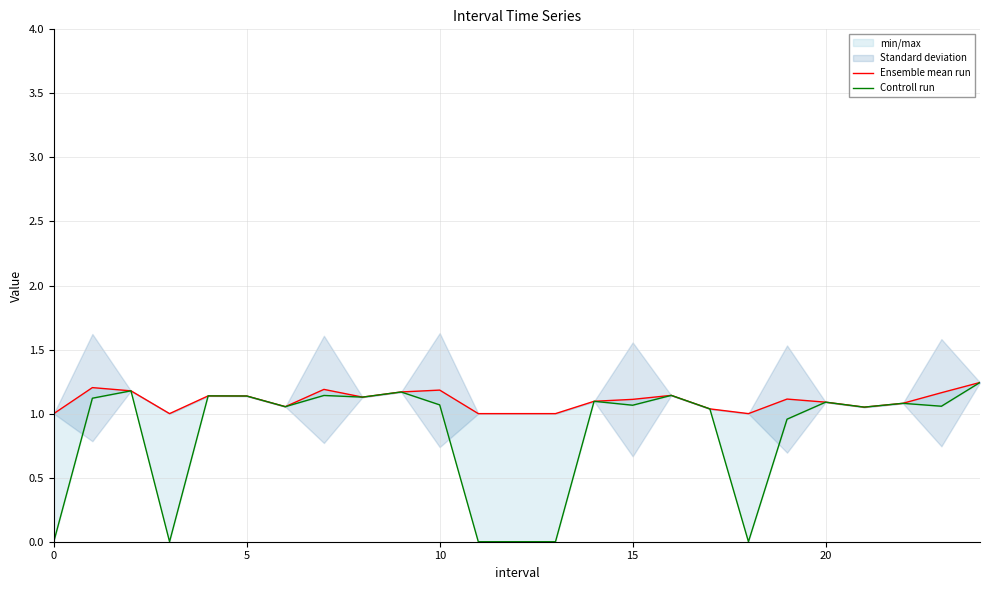

What is the label of the 7th point from the left?

6